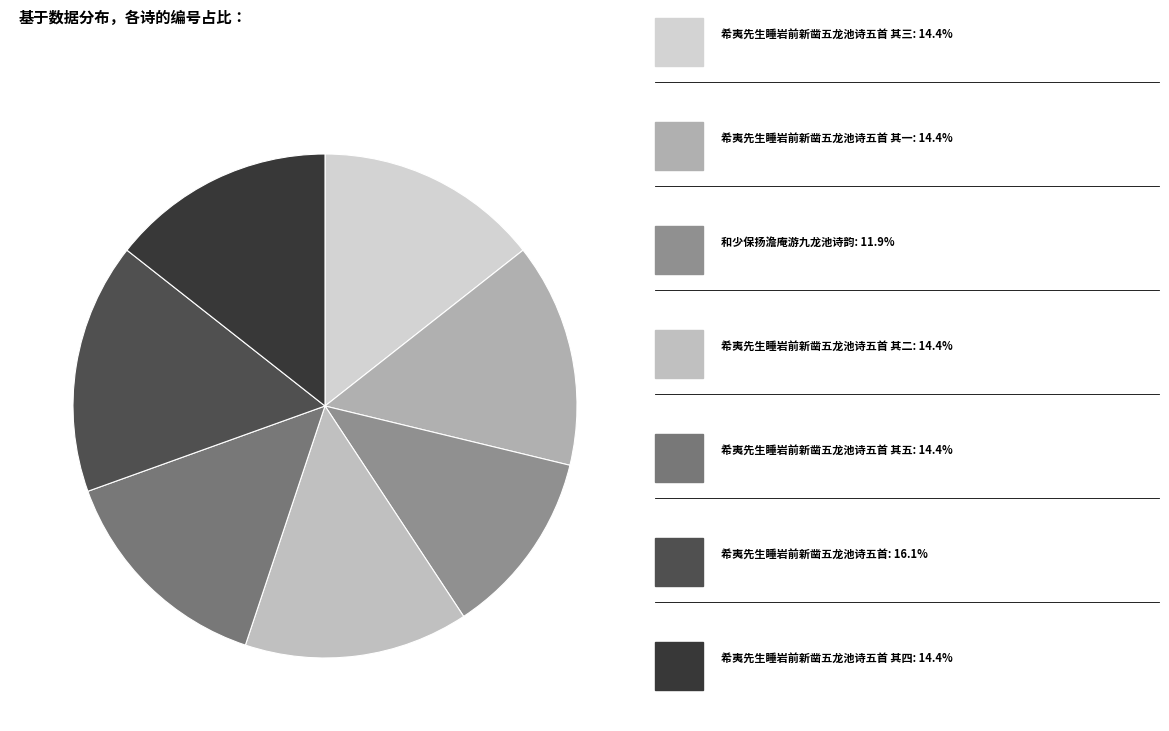

How many slices are in this pie chart?

7